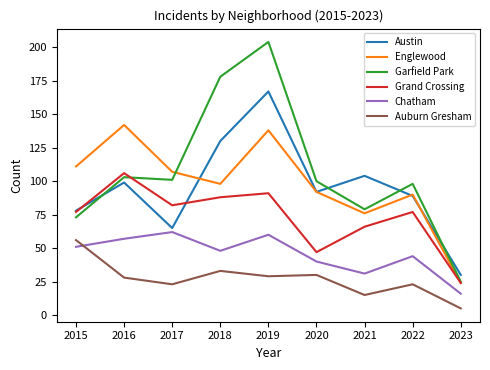

Where does the Austin series first go above 92?

2016